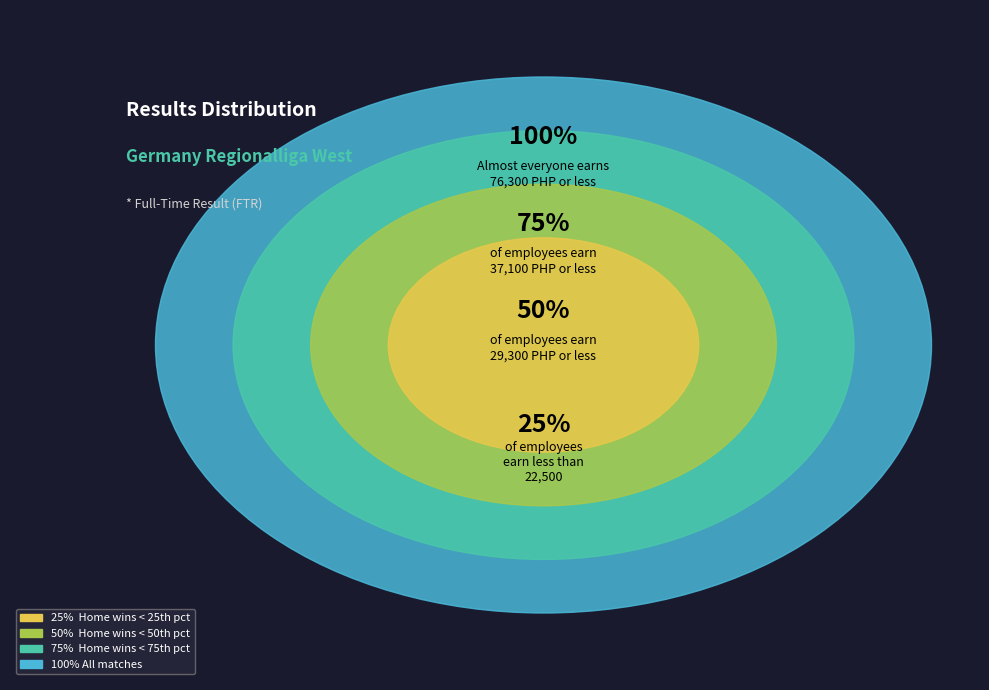

Is there any slice that represents more than half of the pie?

No